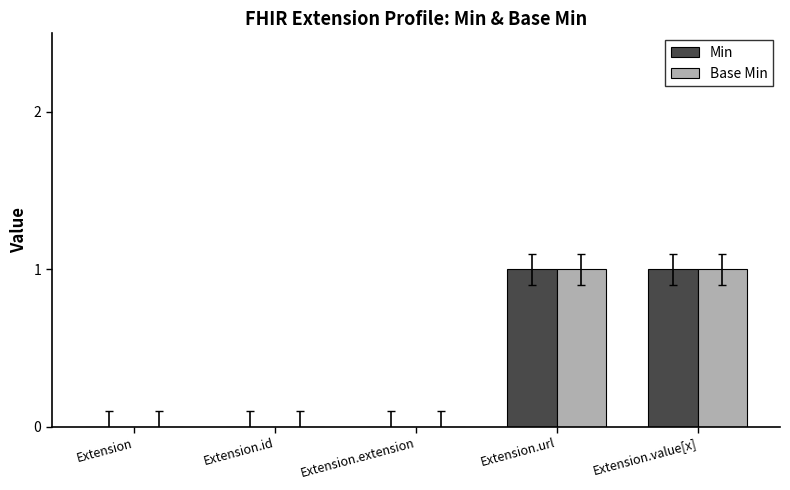

Reading left to right, extract all data points from this chart.

Min: 0	0	0	1	1
Base Min: 0	0	0	1	1